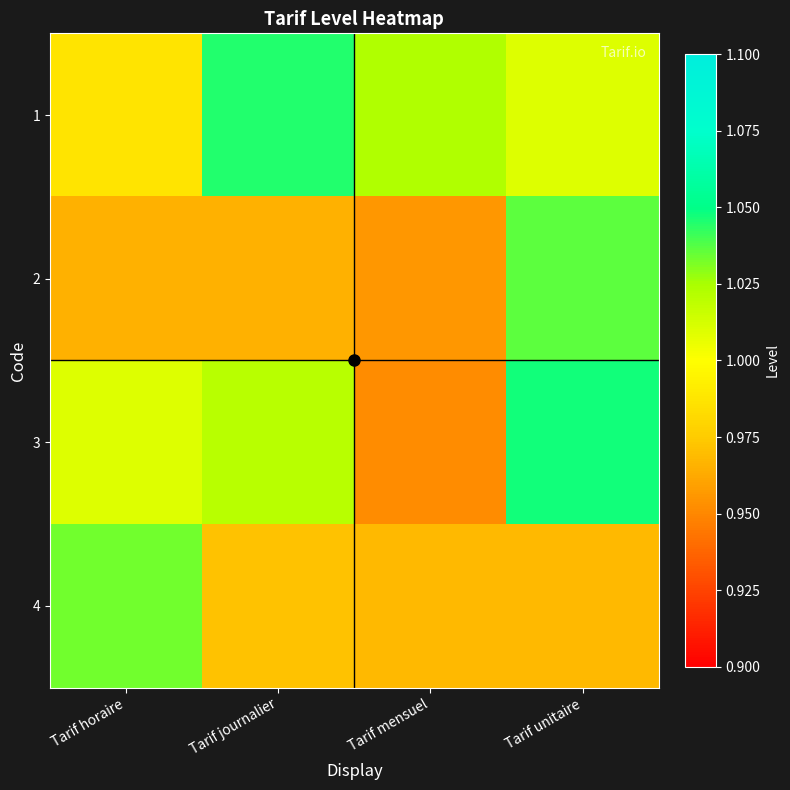

At which category is the sum across all series the highest?

Tarif unitaire